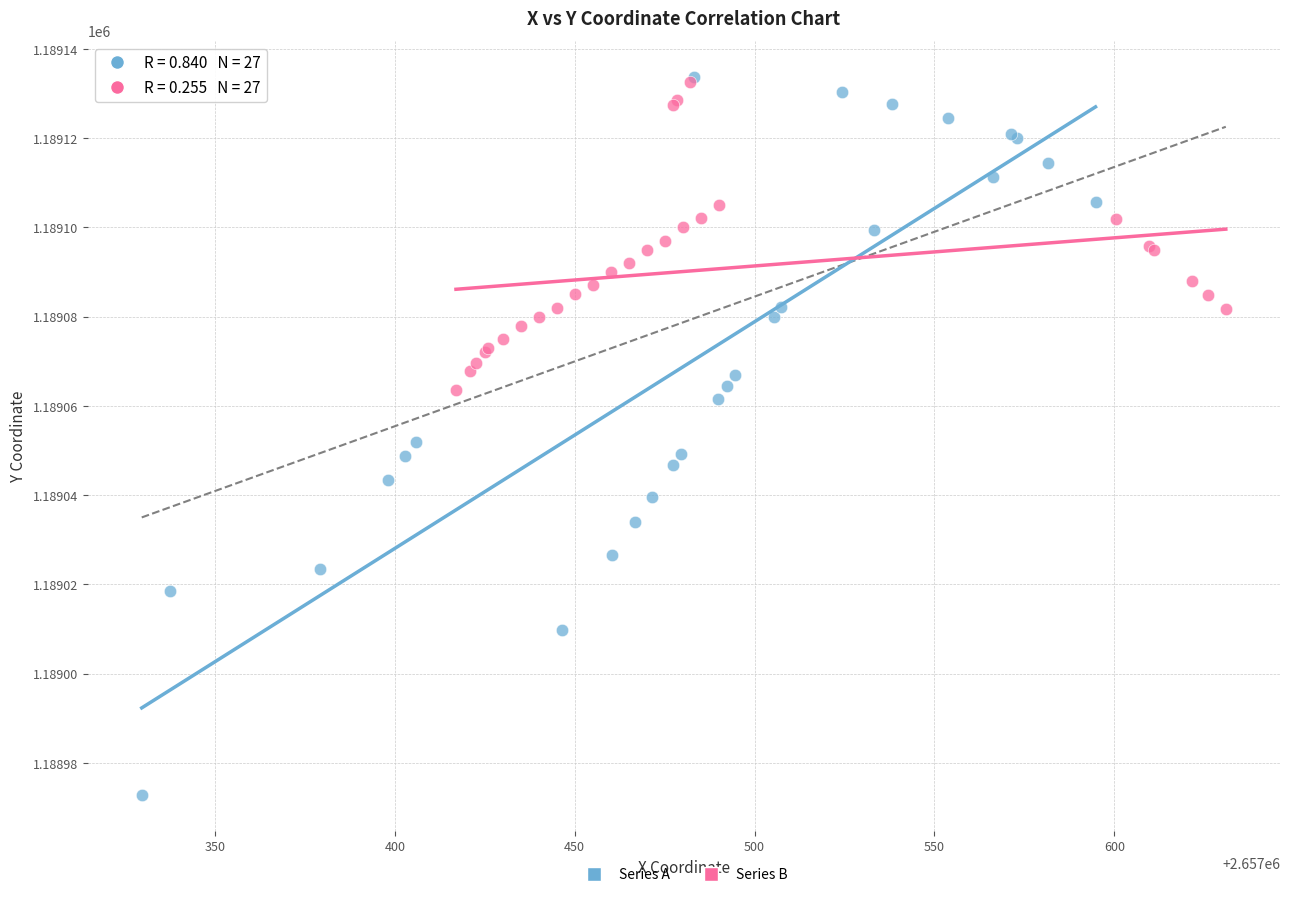

Which series contains the lowest Y value?

Series A